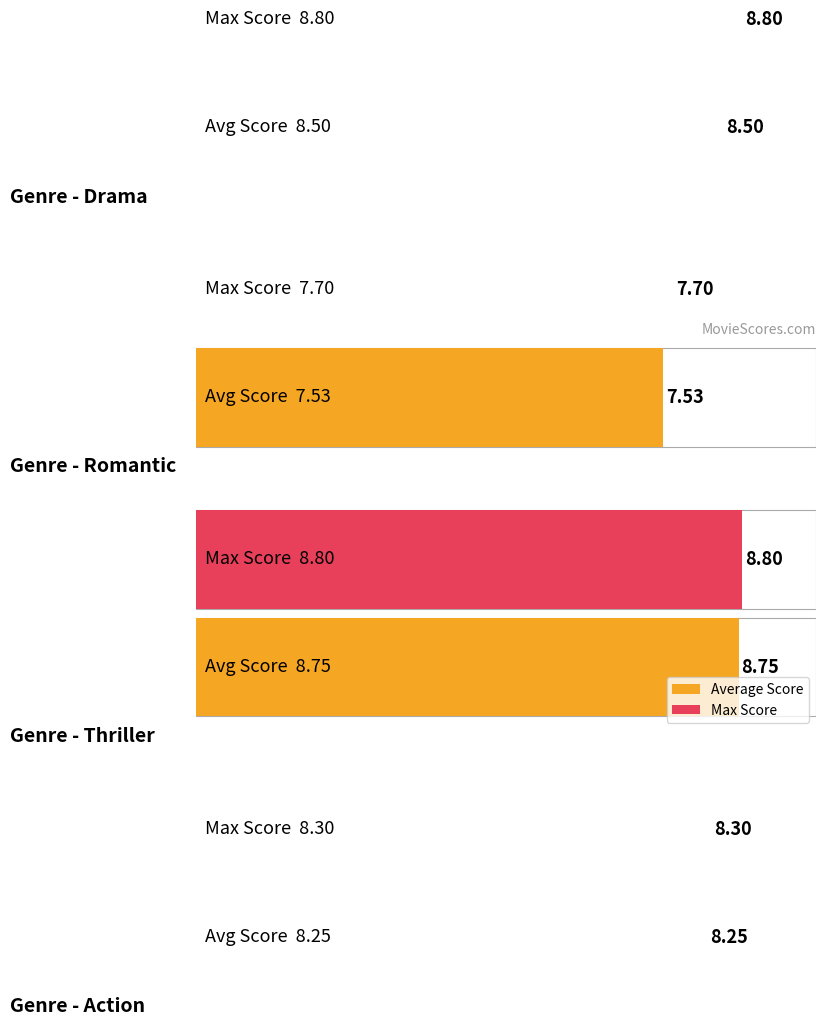

Which category has the lowest value in the Max Score series?

2